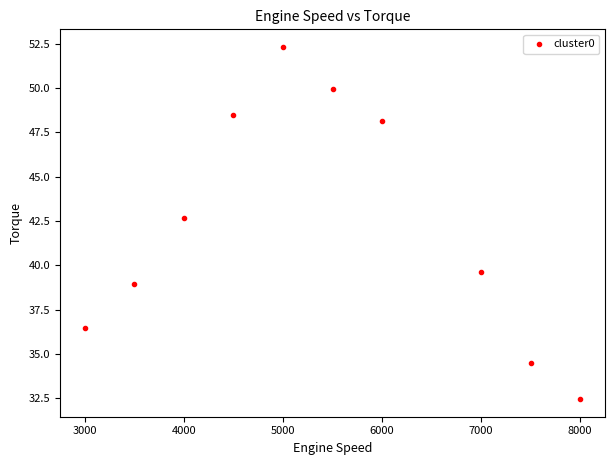

What is the average Y value?

42.4